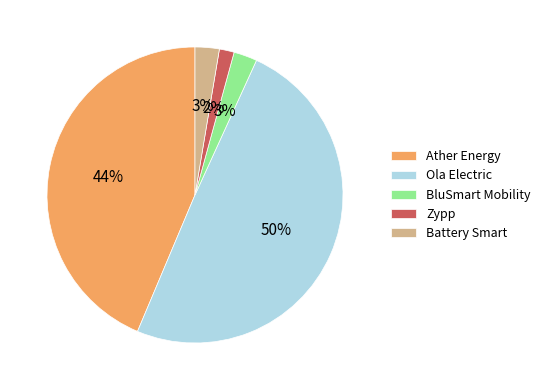

Count the number of slices in the pie.

5